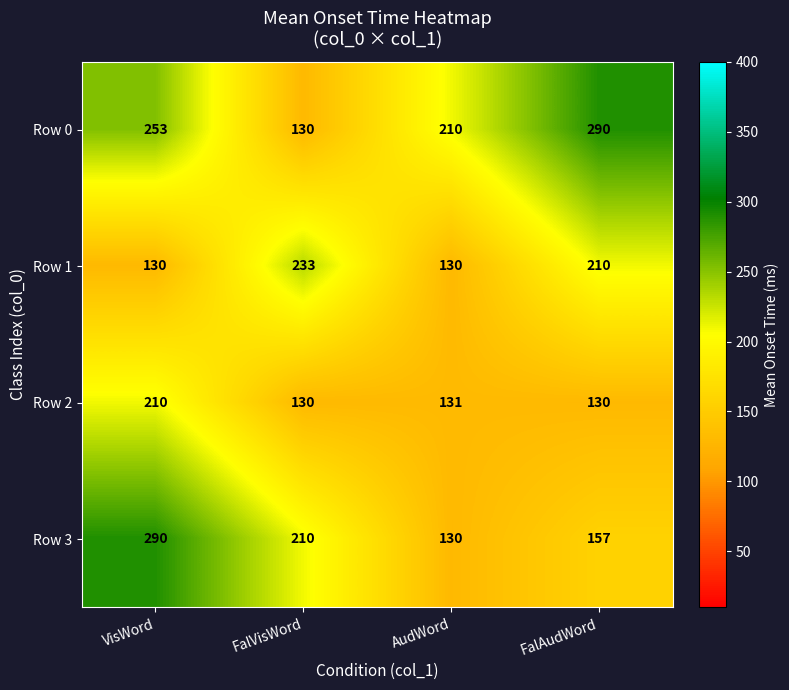

What is the difference between the highest and lowest values at VisWord?

160